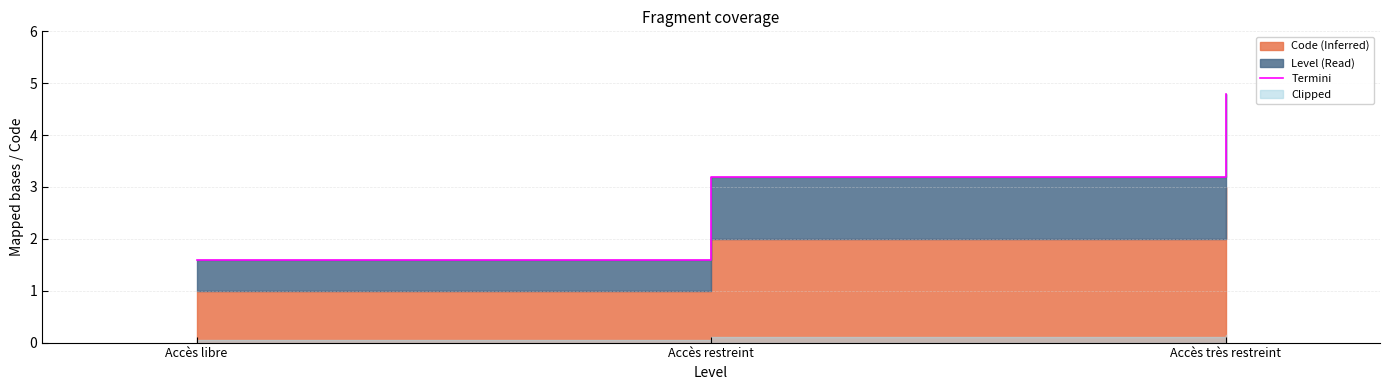

What is the greatest value displayed?

4.8